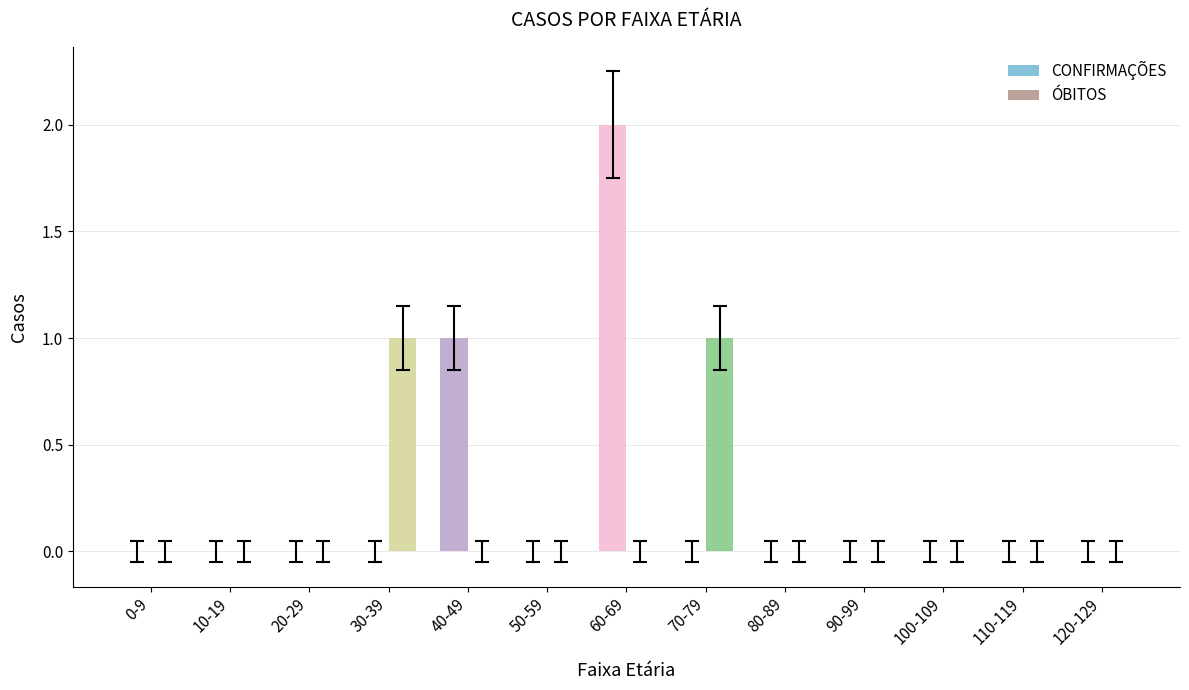

Is the value of CONFIRMAÇÕES at 50-59 greater than the value of ÓBITOS at 50-59?

No